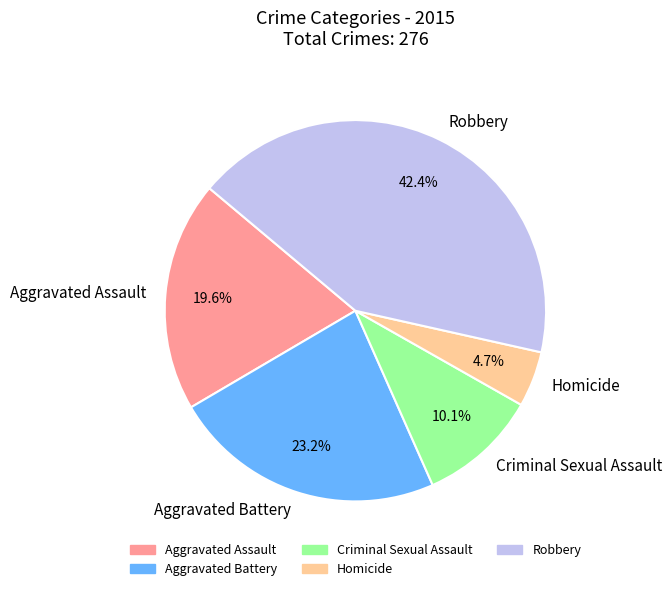

To the nearest percent, what is the average slice percentage?

20%